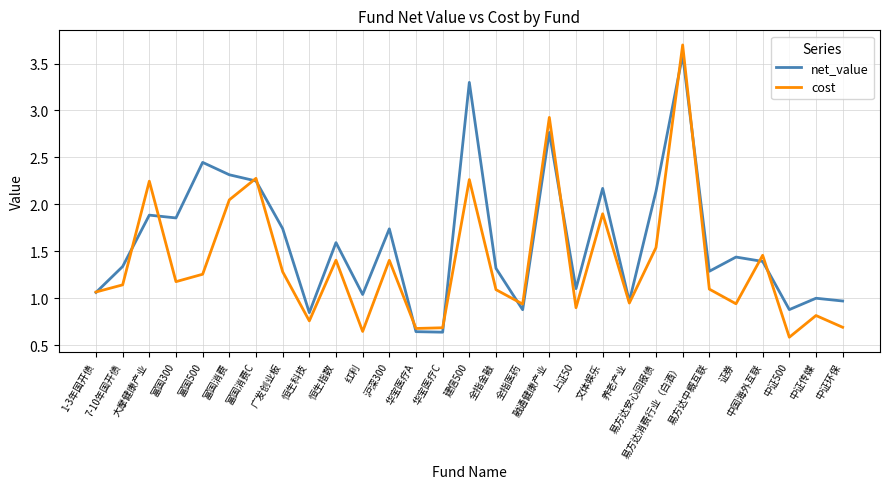

Which category has the lowest value across all series?

中证500